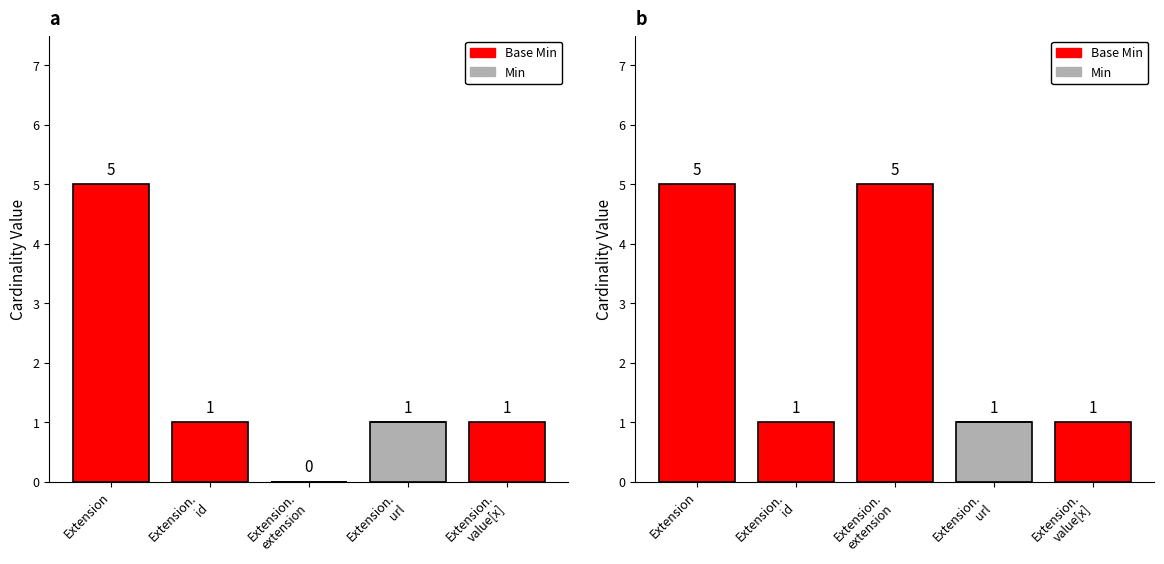

True or false: Min has a value of 1 at Extension.
extension.

False